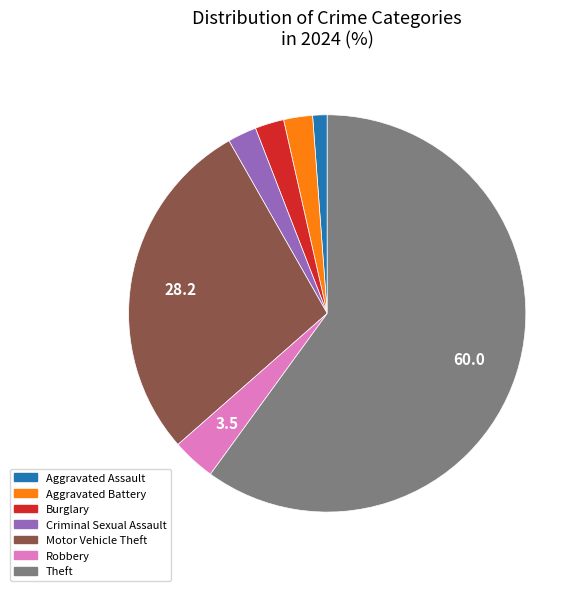

Is there a majority slice in this chart?

Yes